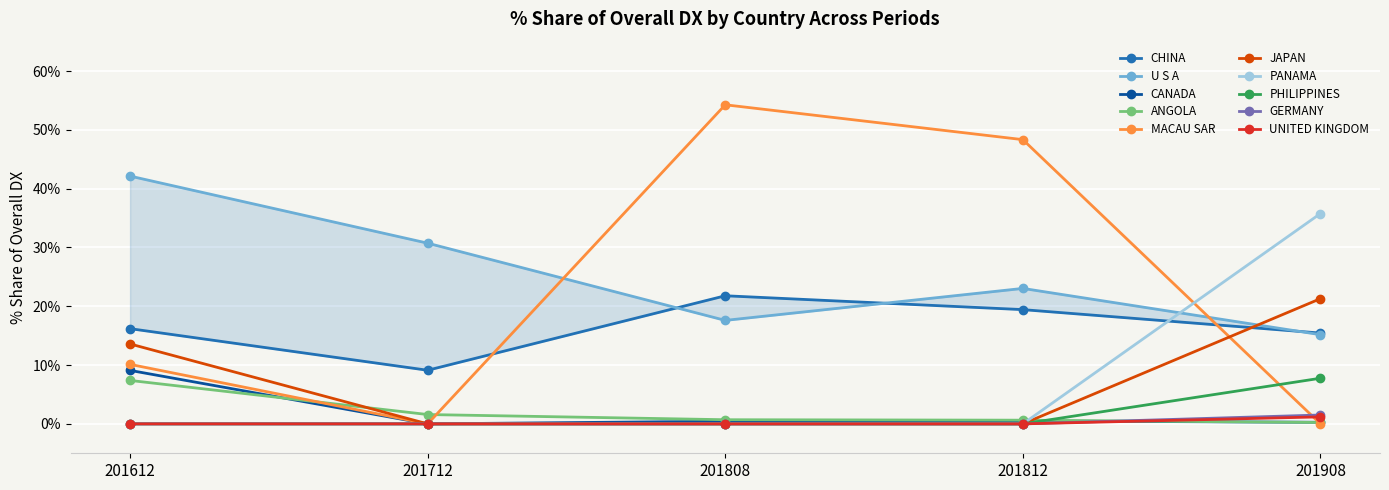

Between which two adjacent categories do 201908_% Share of overall DX and 201612_% Share of overall DX first intersect?

MACAU SAR and JAPAN